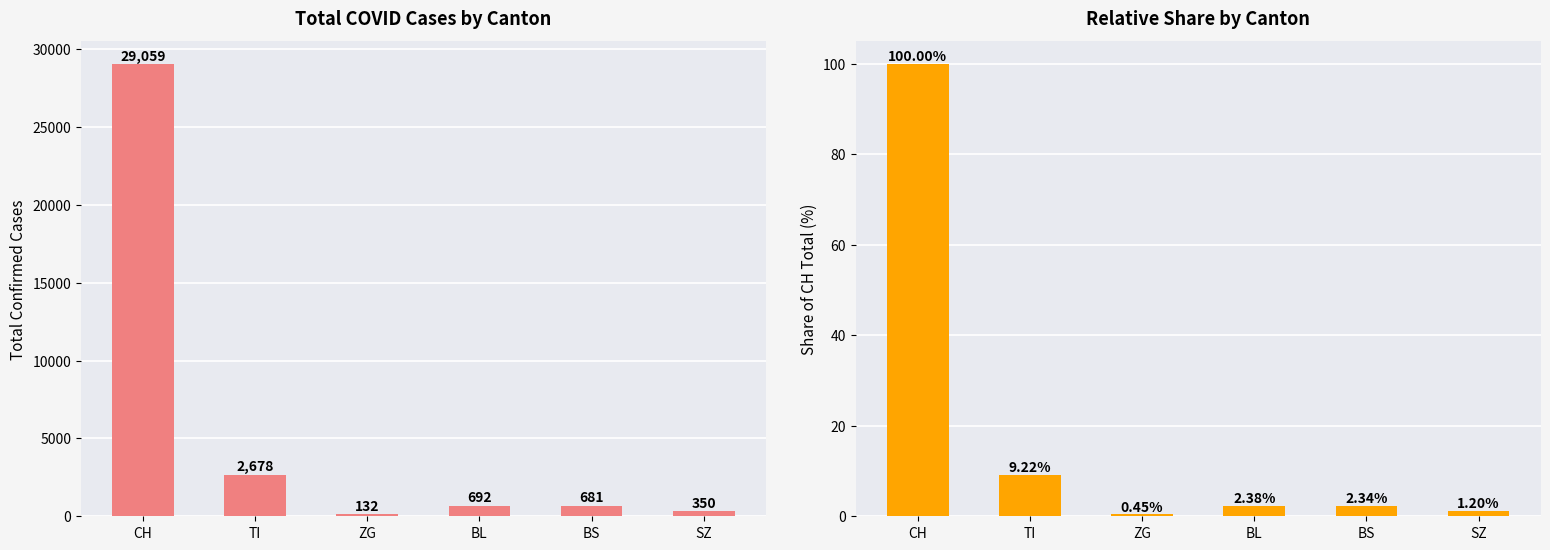

Does the chart contain stacked bars?

No